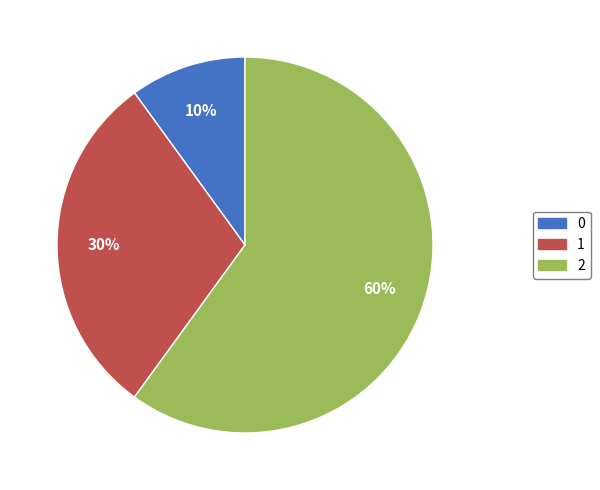

To the nearest percent, what is the average slice percentage?

33%